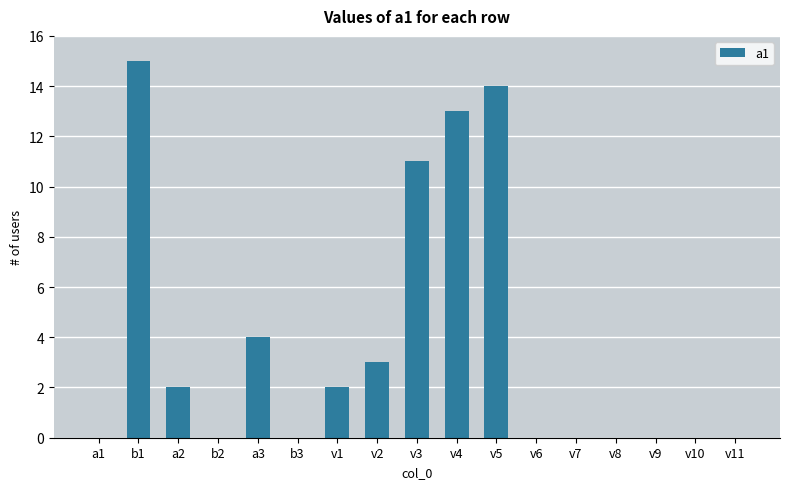

Which category has the highest value across all series?

b1